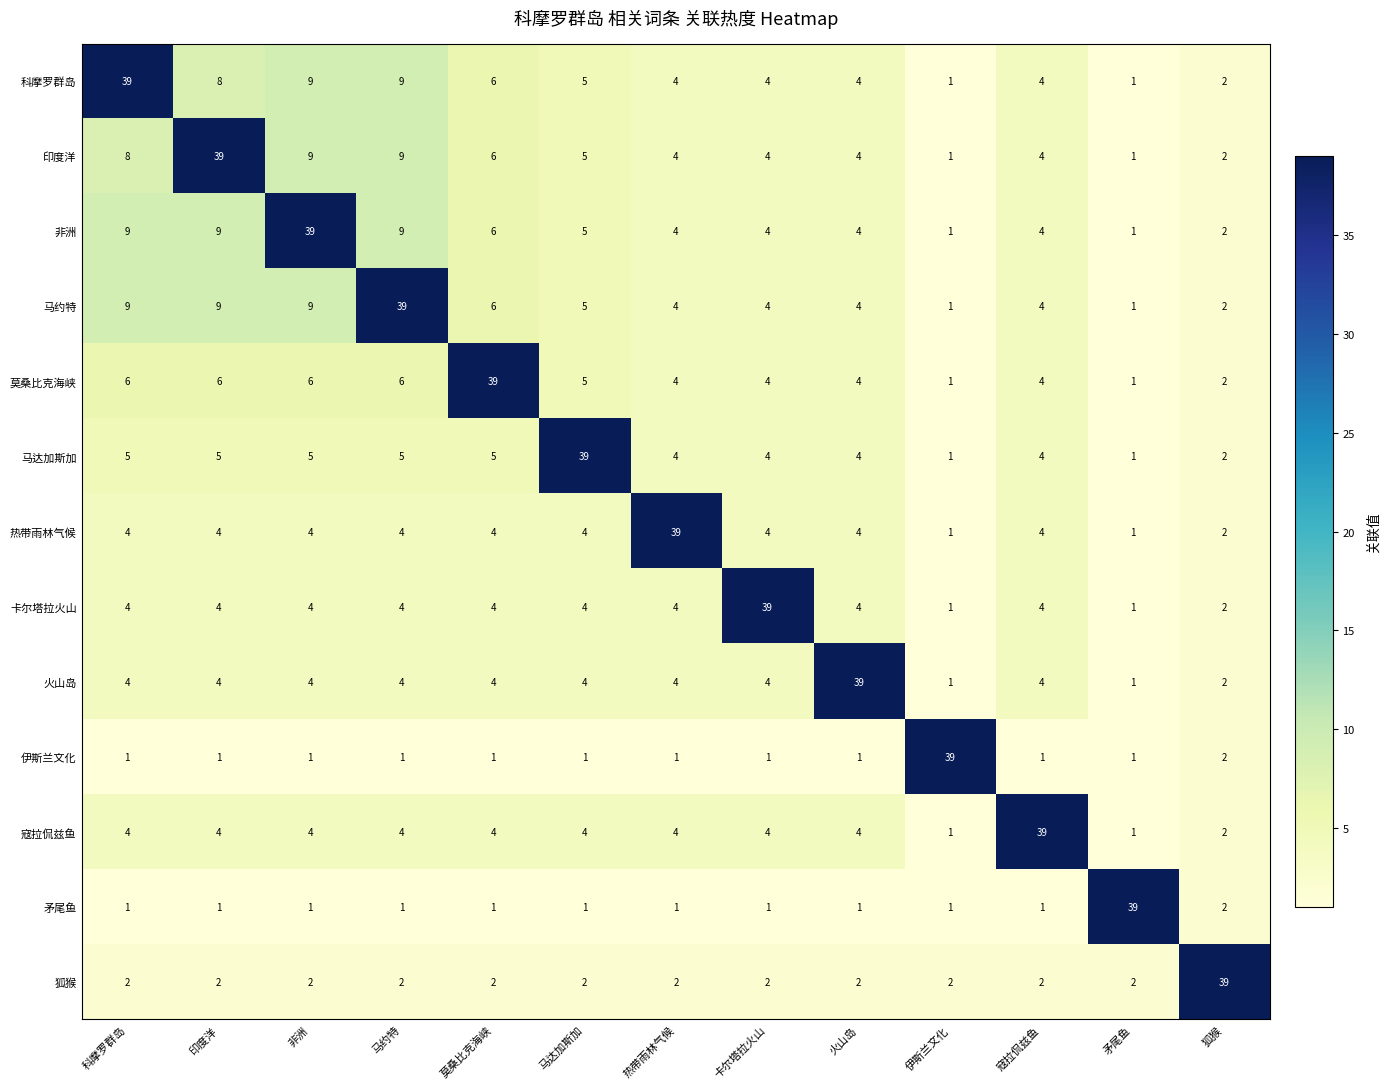

Read the 火山岛 value at 热带雨林气候.

4